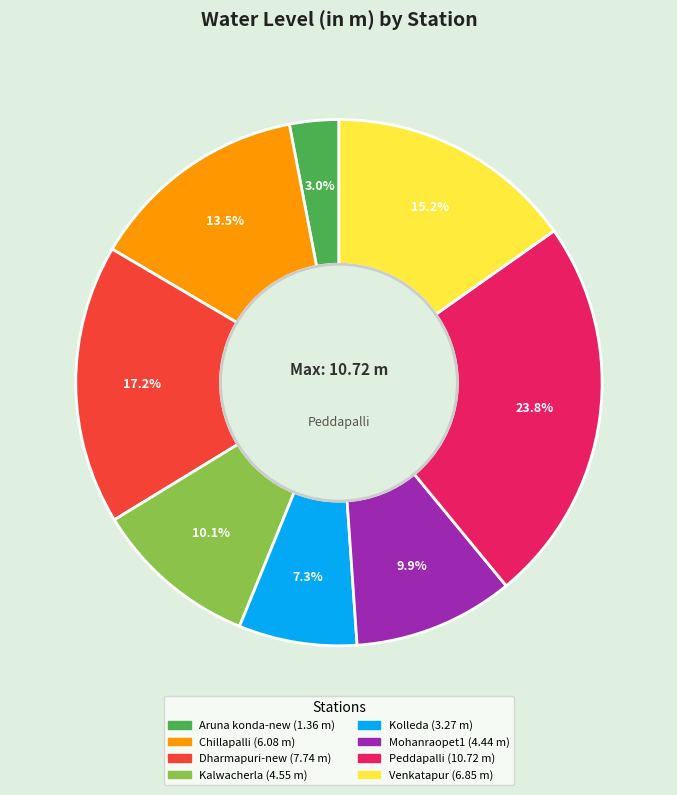

How many segments does this pie chart have?

8